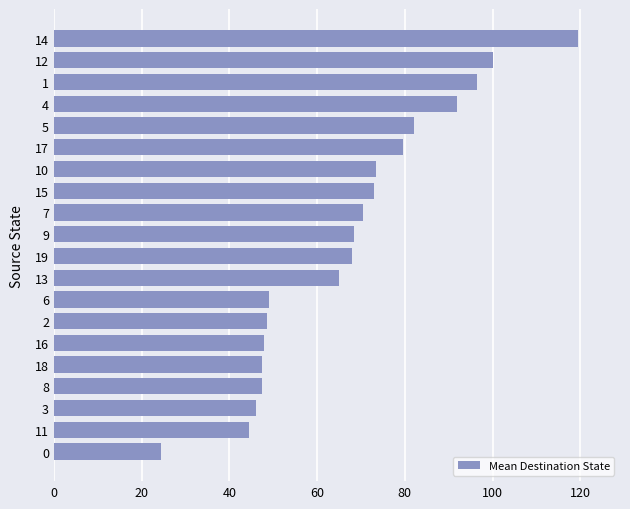

What is the average value?

67.2